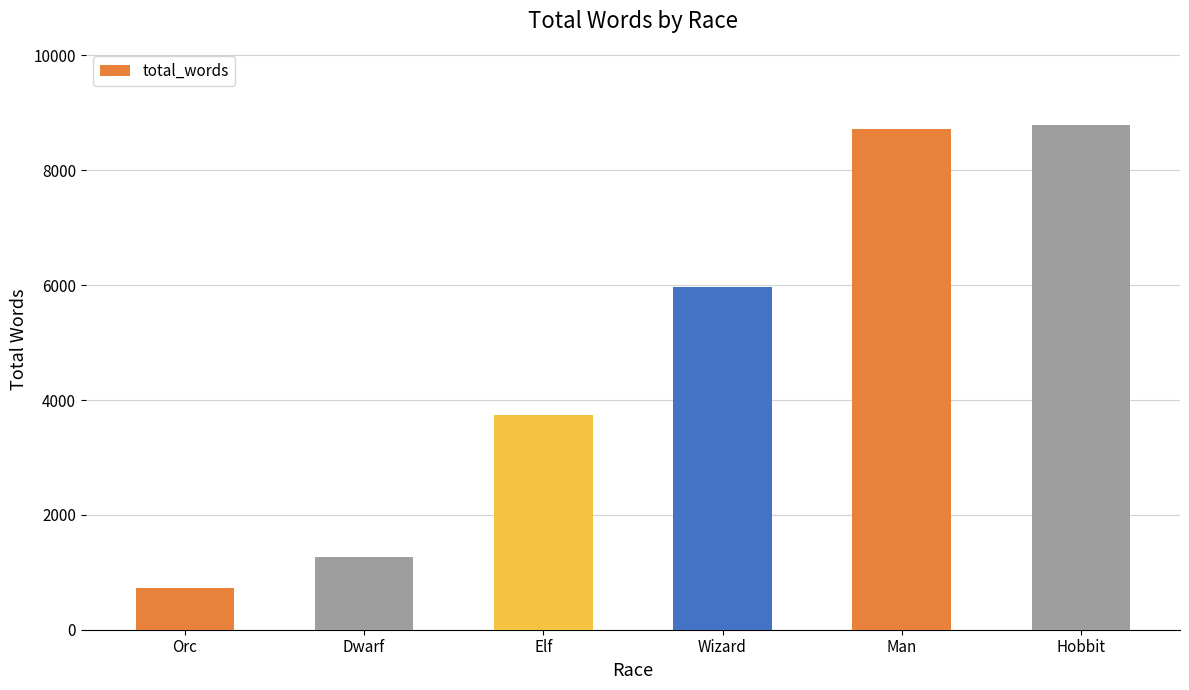

What value does the data have at Dwarf?

1265